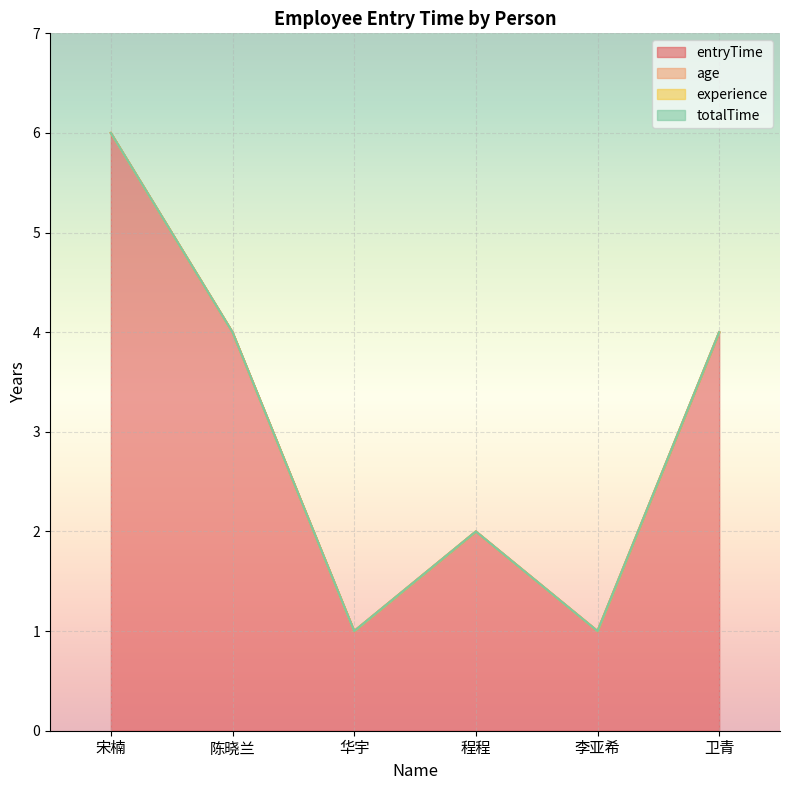

Between 宋楠 and 卫青, which series saw the biggest shift?

entryTime